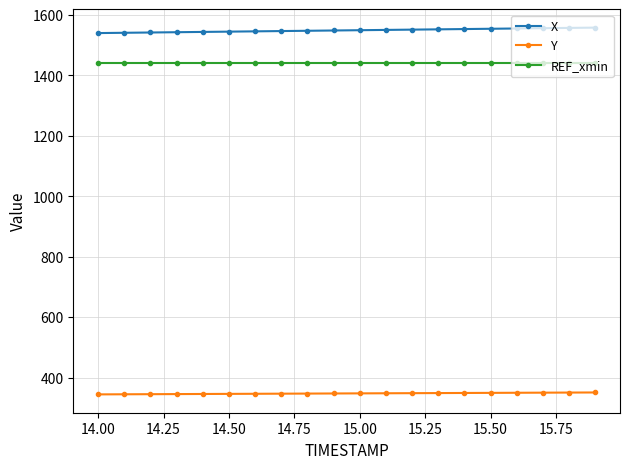

List the series in order of their peak value, highest first.

X, REF_xmin, Y